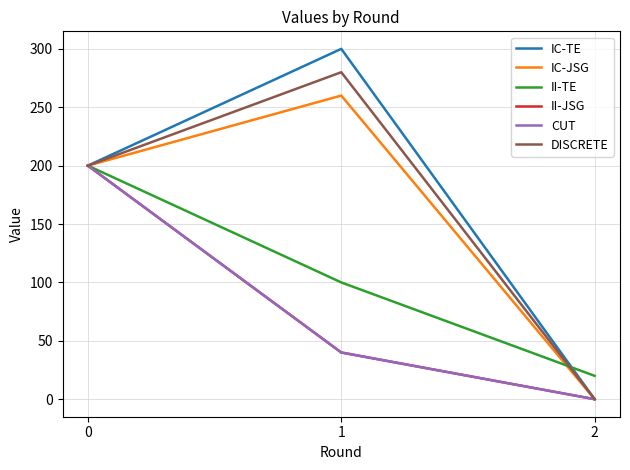

Rank the series at 0 from highest to lowest value.

IC-TE, IC-JSG, II-TE, II-JSG, CUT, DISCRETE